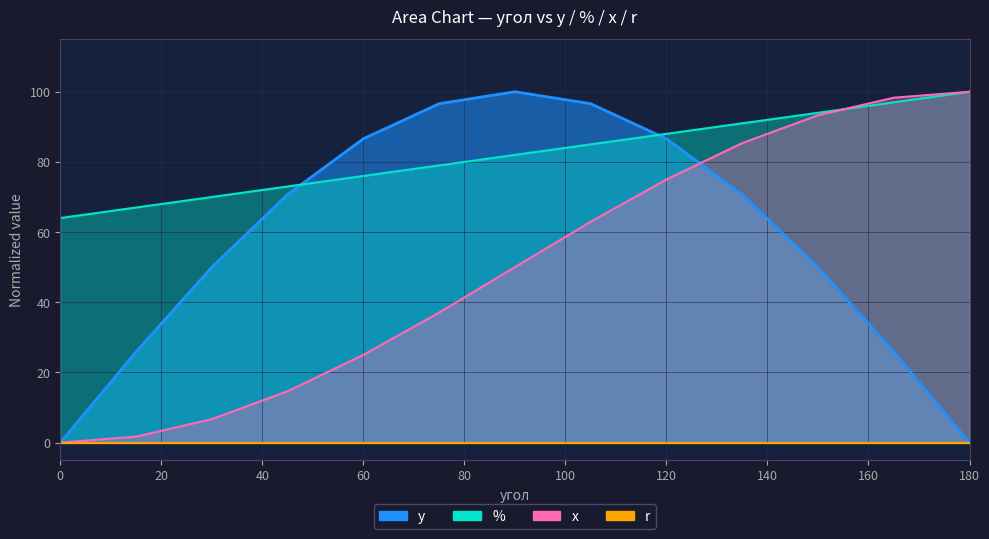

Which series has the largest total across all categories?

%